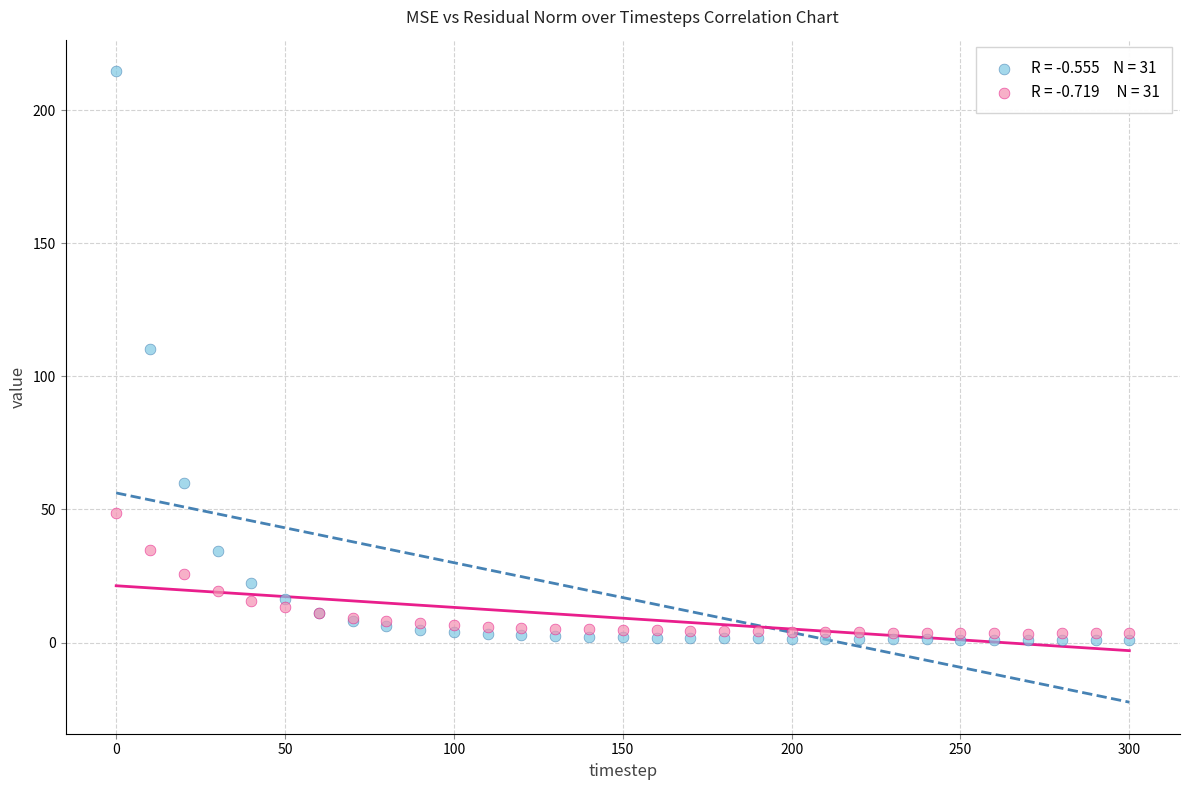

Across all series, what Y value is closest to 107?

110.2